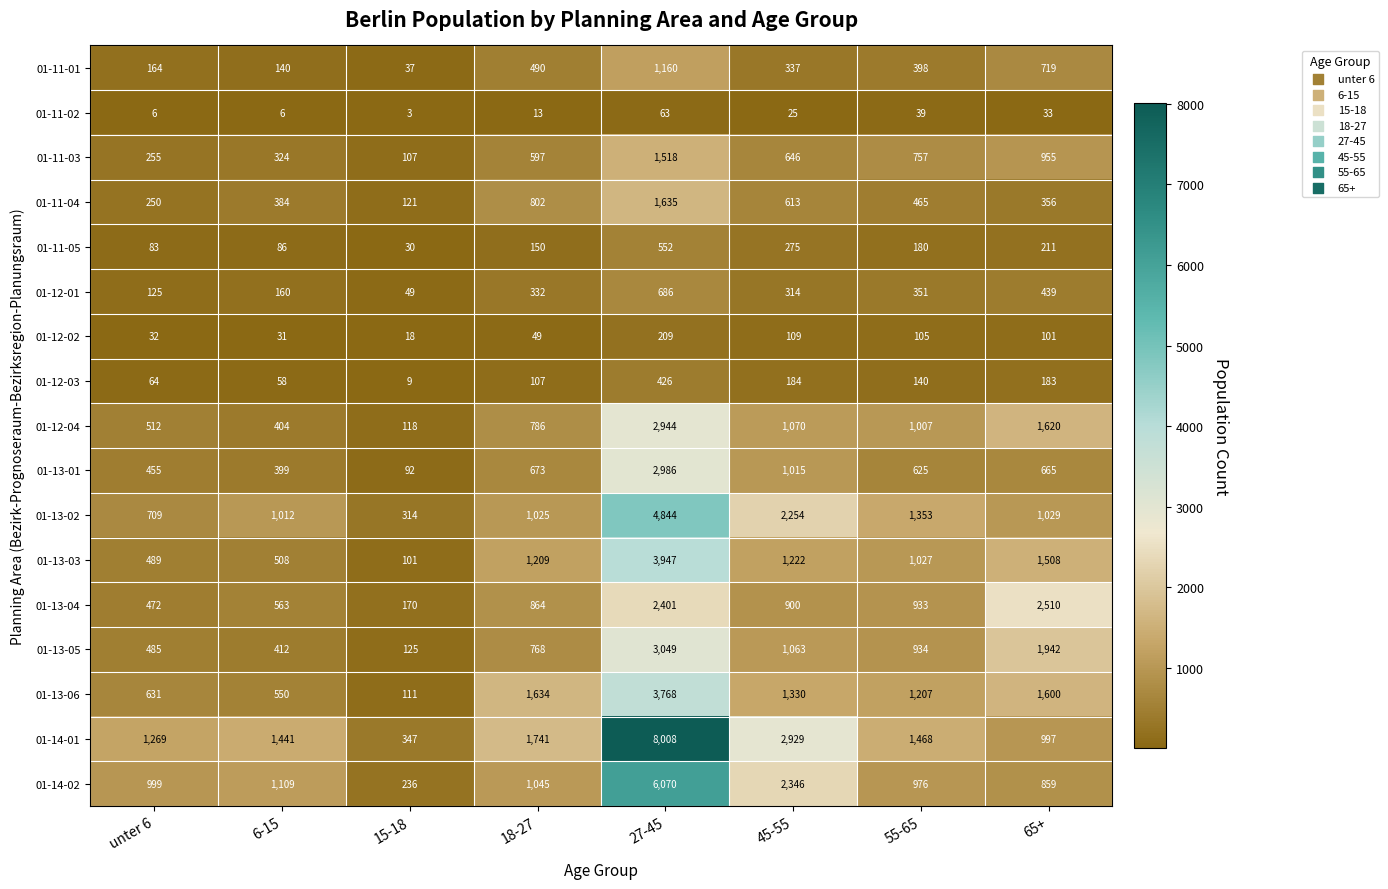

What is the difference between the maximum and minimum values in the 01-14-01 series?

7661